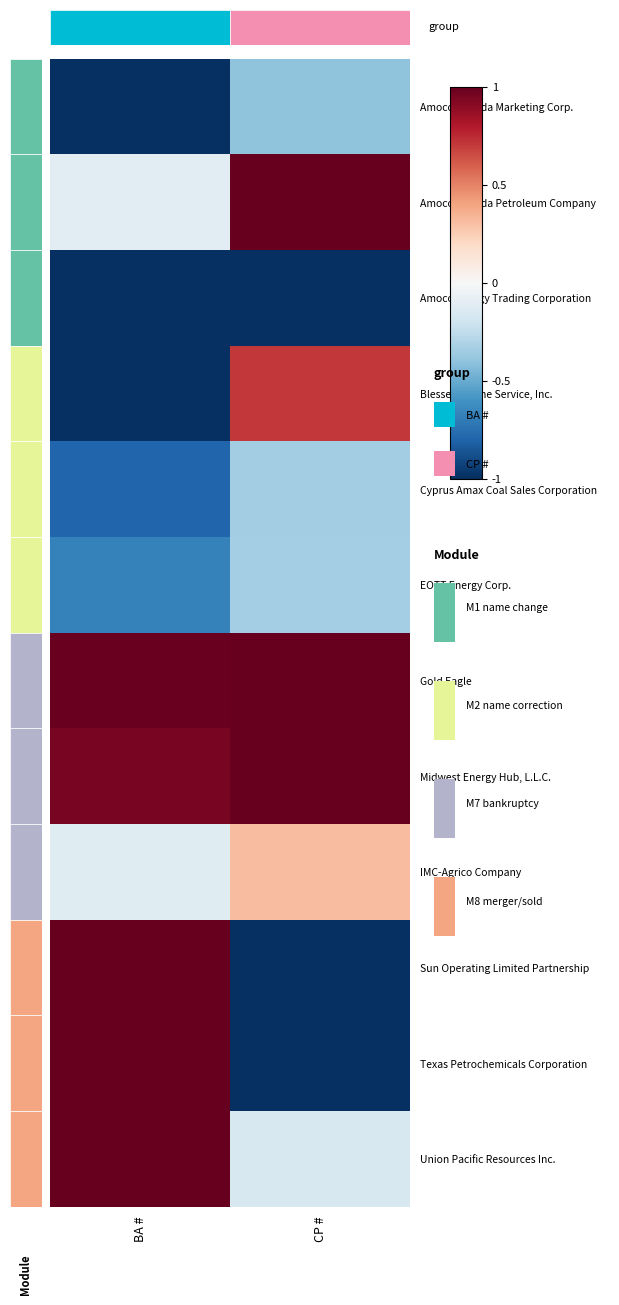

Reading left to right, transcribe all the data shown in this chart.

Amoco Canada Marketing Corp.: BA #=-1.0	CP #=-0.4
Amoco Canada Petroleum Company: BA #=-0.1	CP #=1.0
Amoco Energy Trading Corporation: BA #=-1.0	CP #=-1.0
Blessey Marine Service, Inc.: BA #=-1.0	CP #=0.7
Cyprus Amax Coal Sales Corporation: BA #=-0.8	CP #=-0.4
EOTT Energy Corp.: BA #=-0.7	CP #=-0.3
Gold Eagle: BA #=1.0	CP #=1.0
Midwest Energy Hub, L.L.C.: BA #=1.0	CP #=1.0
IMC-Agrico Company: BA #=-0.1	CP #=0.3
Sun Operating Limited Partnership: BA #=1.0	CP #=-1.0
Texas Petrochemicals Corporation: BA #=1.0	CP #=-1.0
Union Pacific Resources Inc.: BA #=1.0	CP #=-0.2